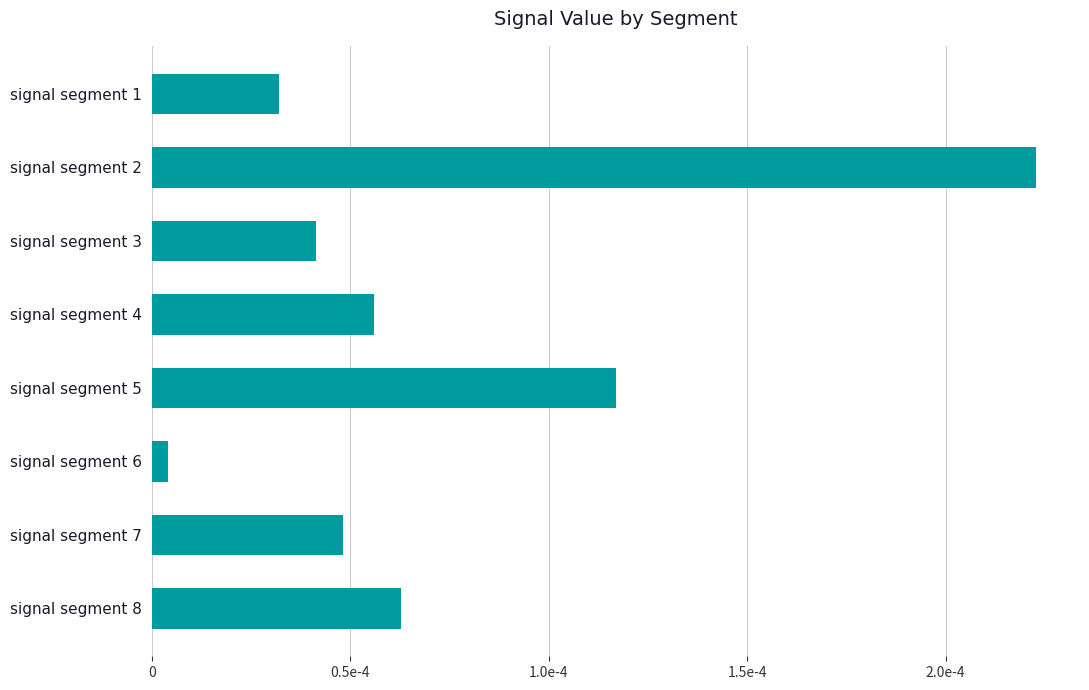

Are the bars horizontal?

Yes